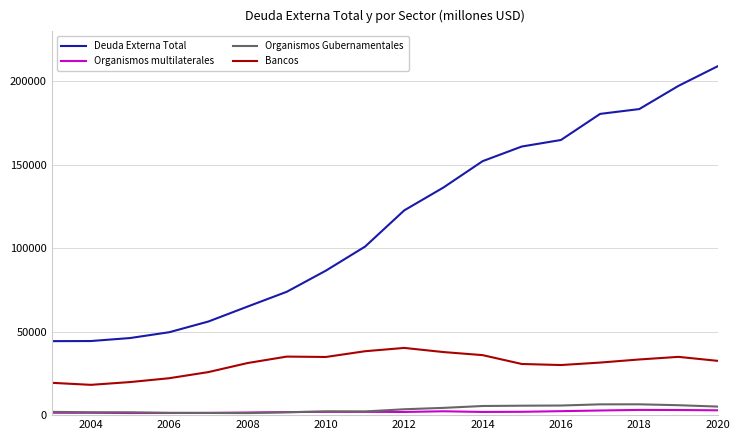

Is this an area chart (filled region under the line)?

No